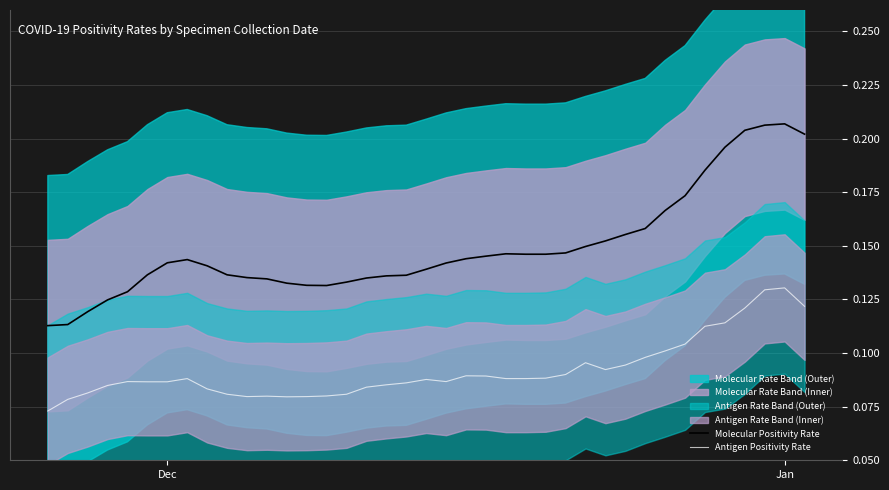

What is the difference between the second highest and minimum values in the Antigen Positivity Rate series?

0.1